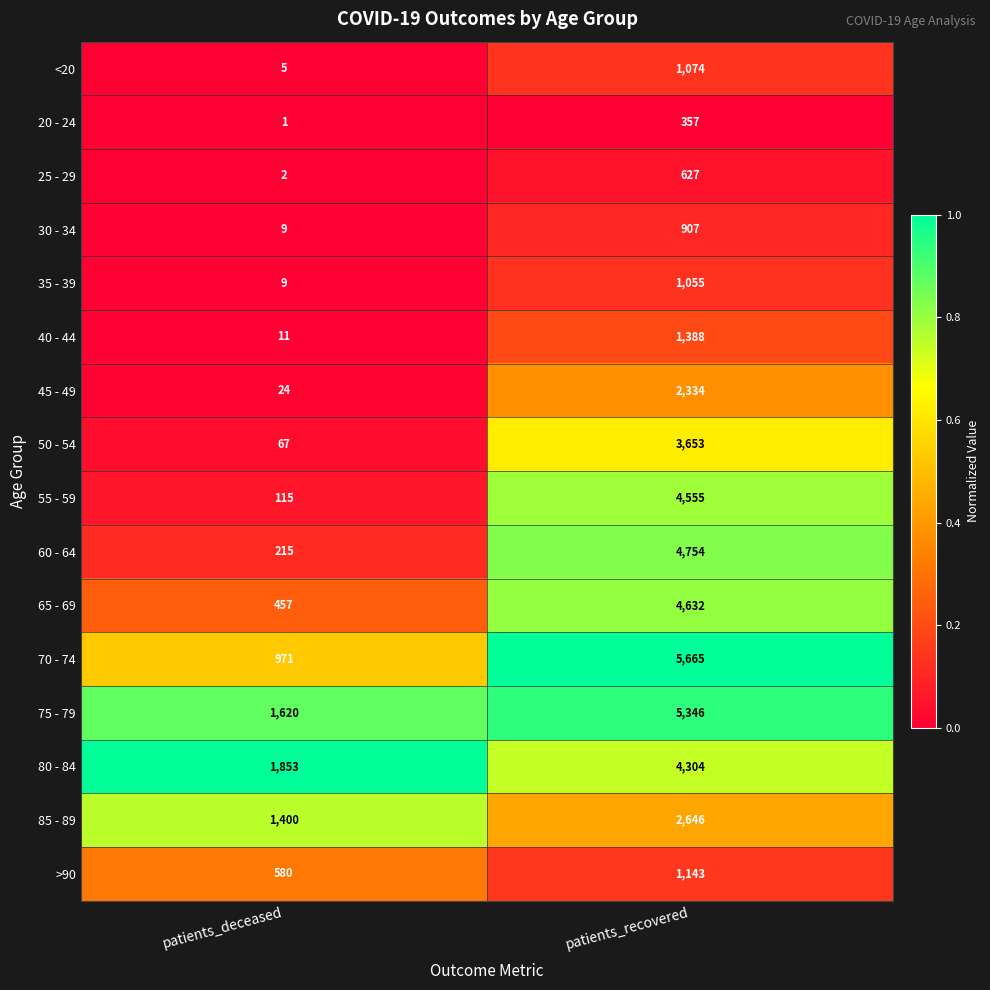

The value of 50 - 54 at patients_deceased is 67. True or false?

True